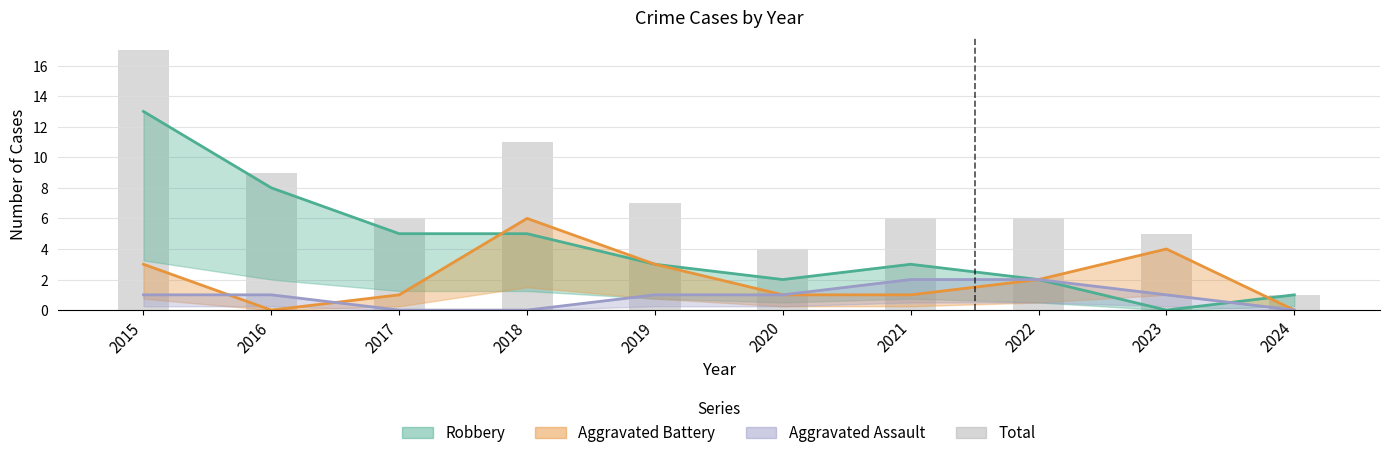

What is the greatest value displayed?

17